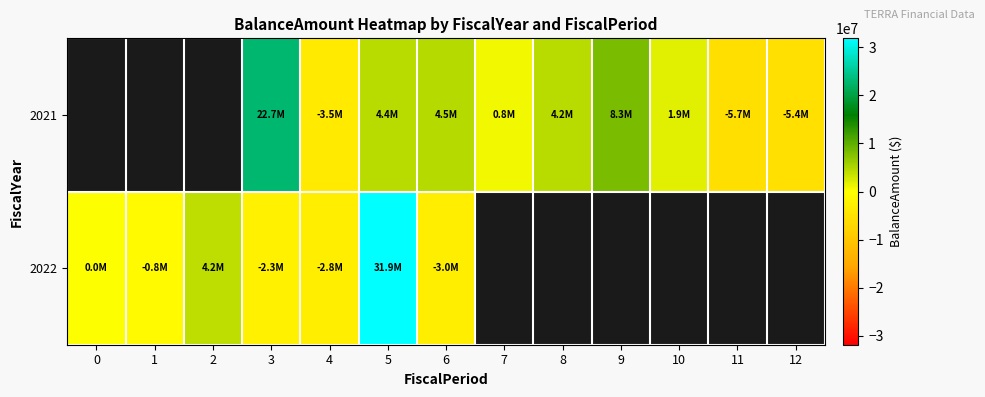

The value of 2021 at 12 is -9384605.4. True or false?

False